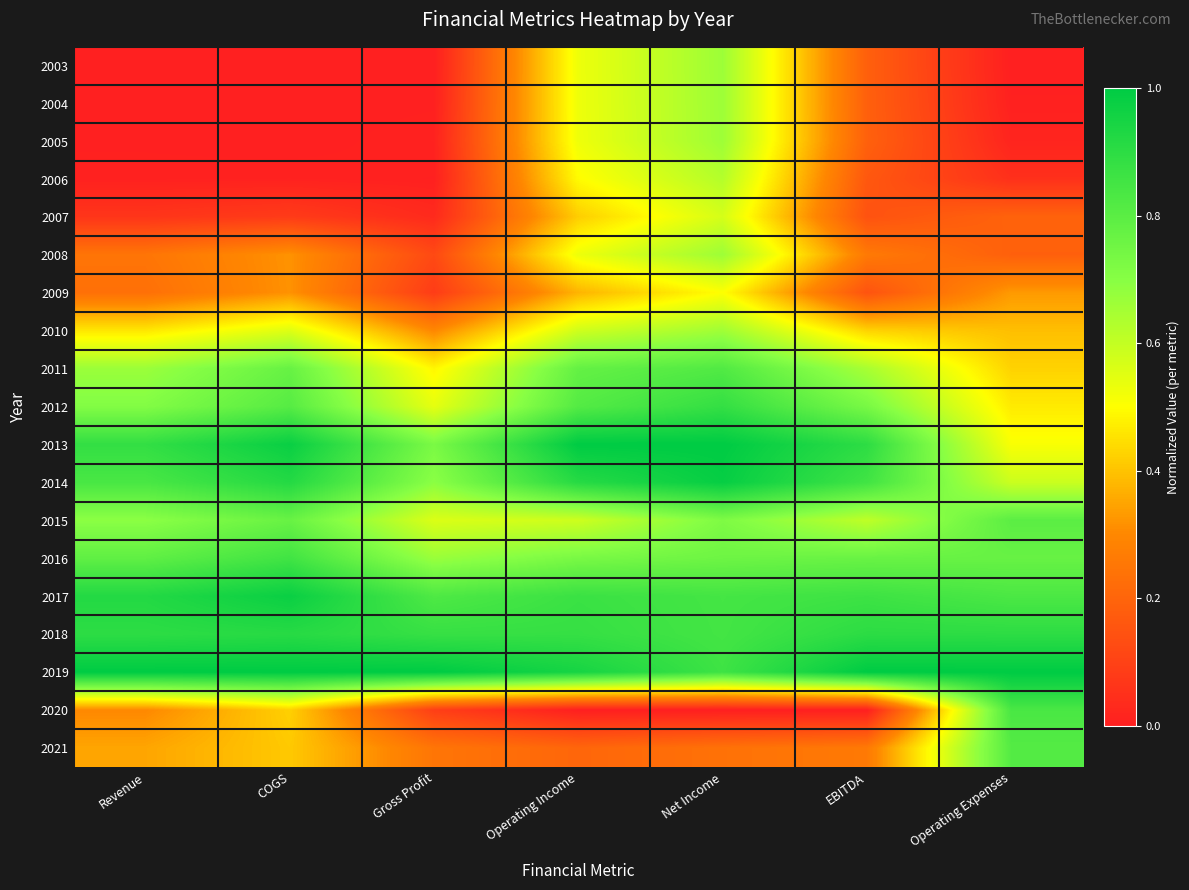

Which label corresponds to the largest value in the chart?

Operating Income